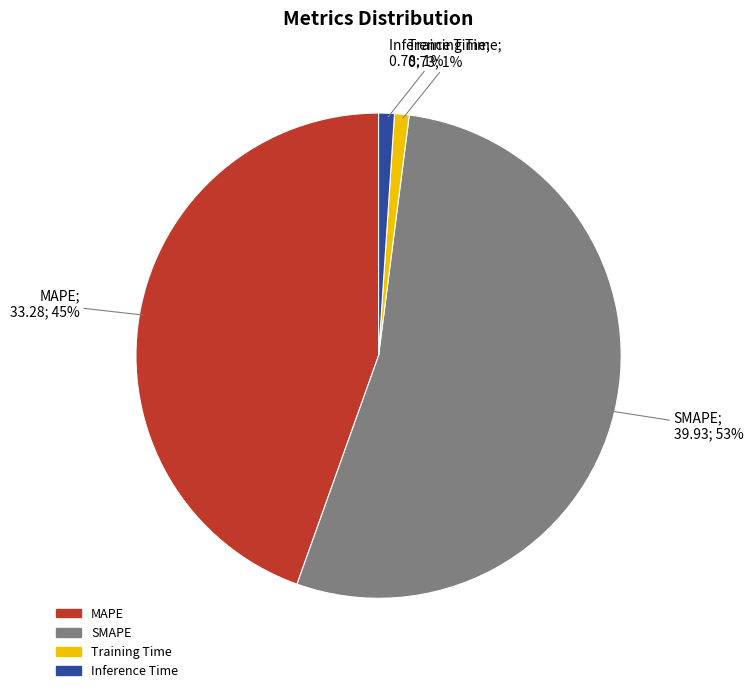

True or false: Inference Time accounts for 11% of the total.

False